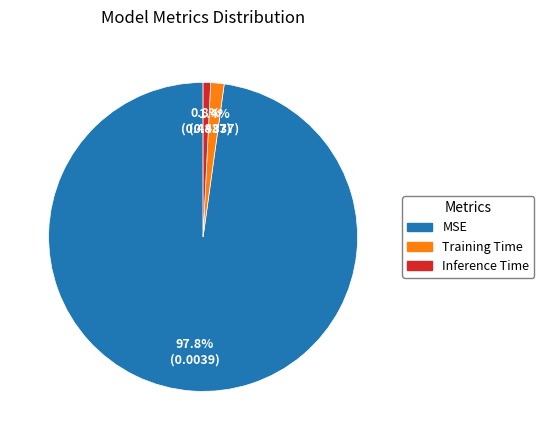

Count the number of slices in the pie.

3